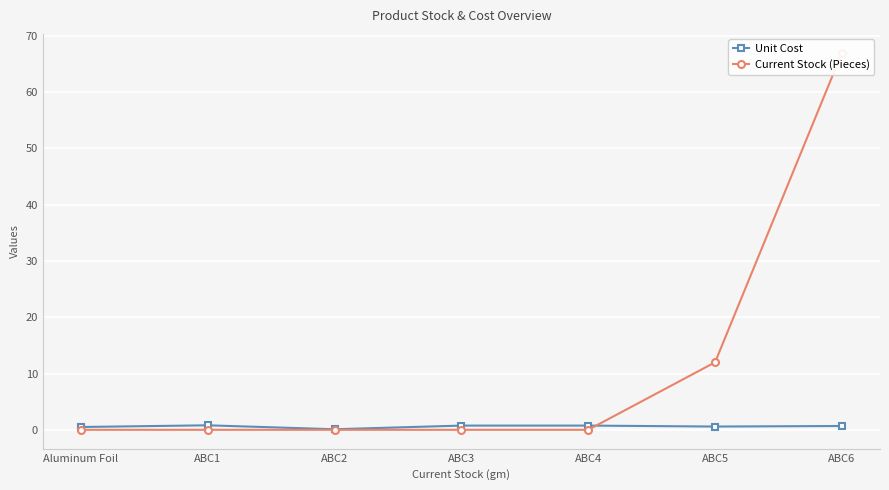

Which series ends up on top after the final intersection of Unit Cost and Current Stock (Pieces)?

Current Stock (Pieces)